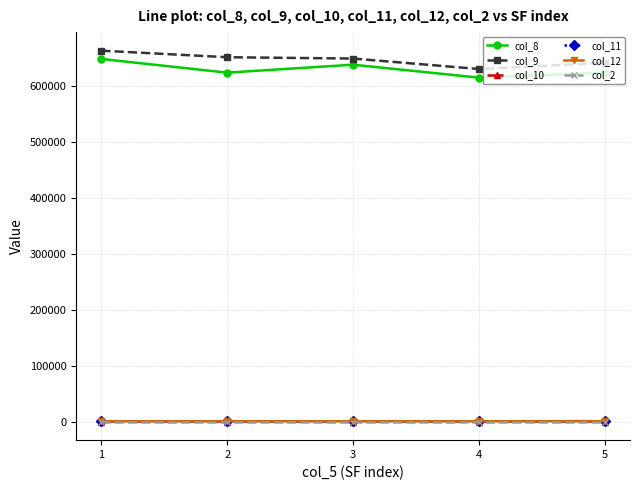

What is the total value across all series at 3?

1286615.8